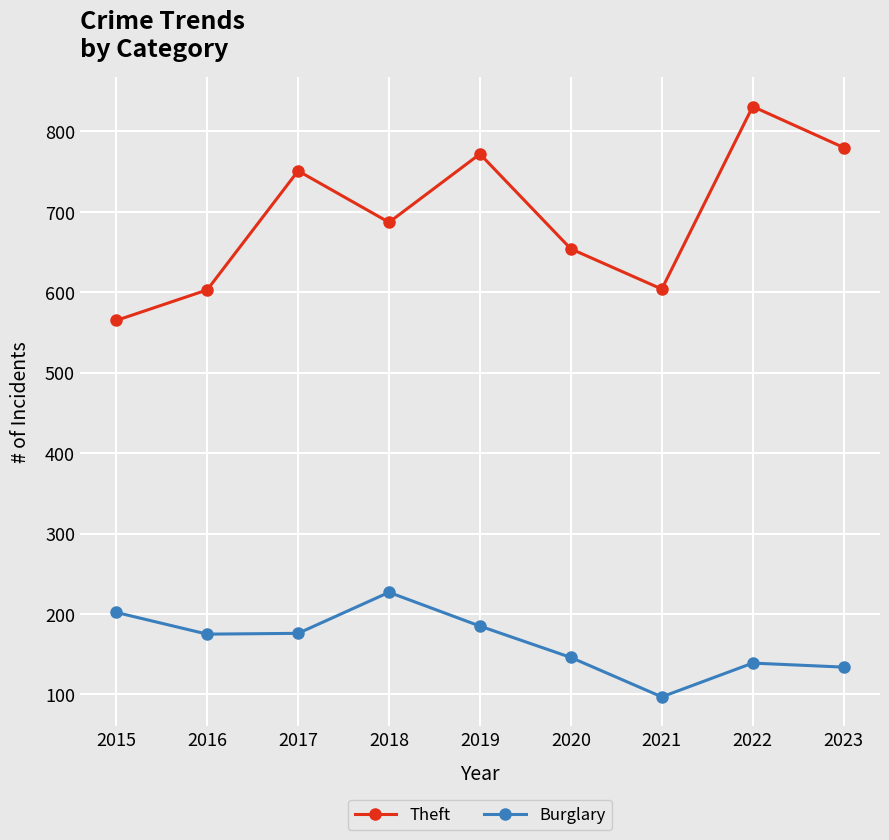

List the series in order of their overall mean, highest first.

Theft, Burglary